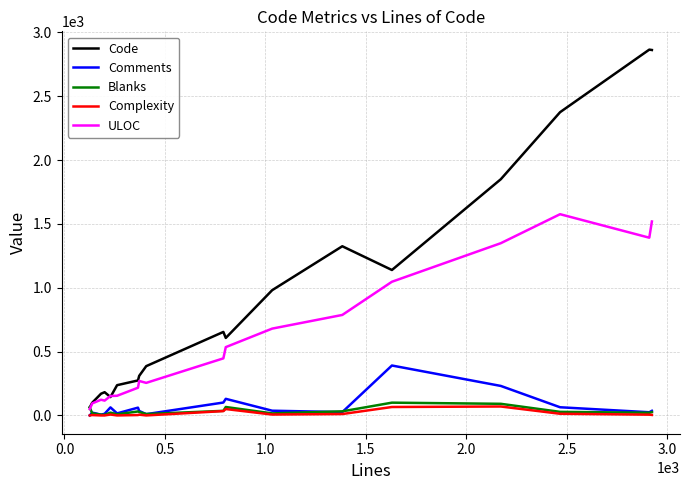

How many lines are shown in the chart?

5